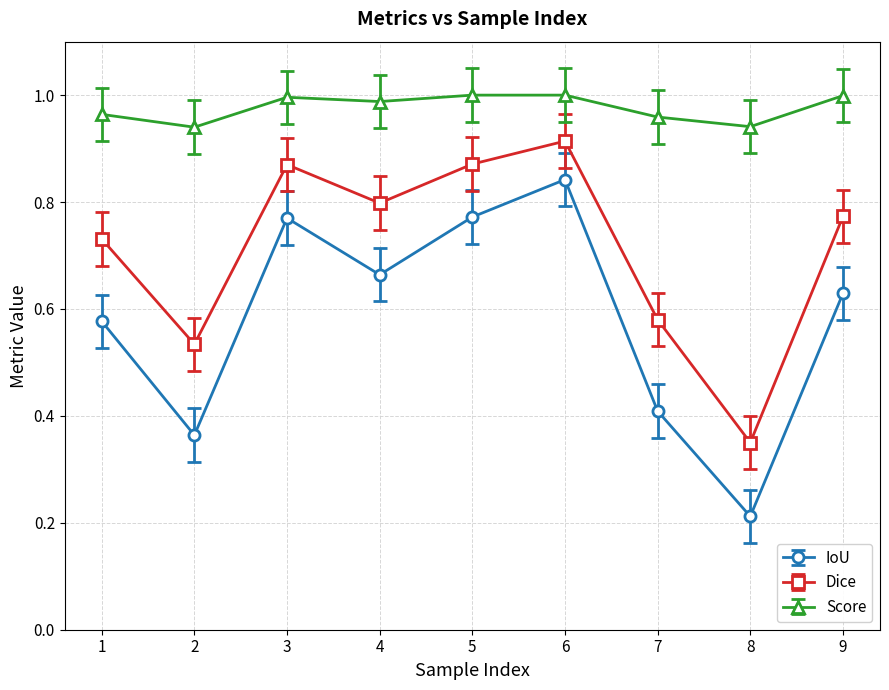

Count the number of categories in the chart.

9